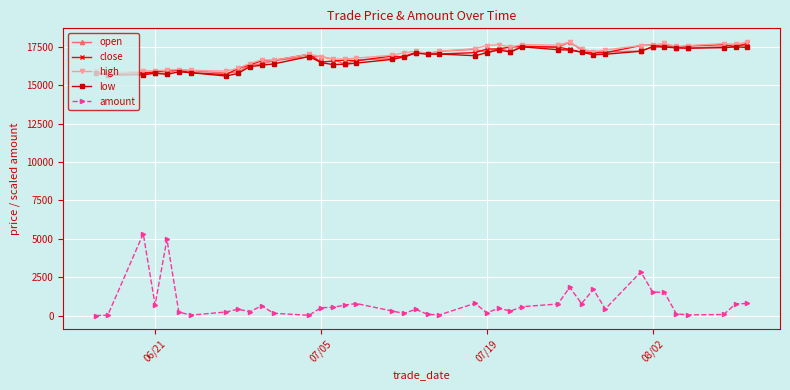

What is the value of the low point at the 33rd from the left?

17200.0